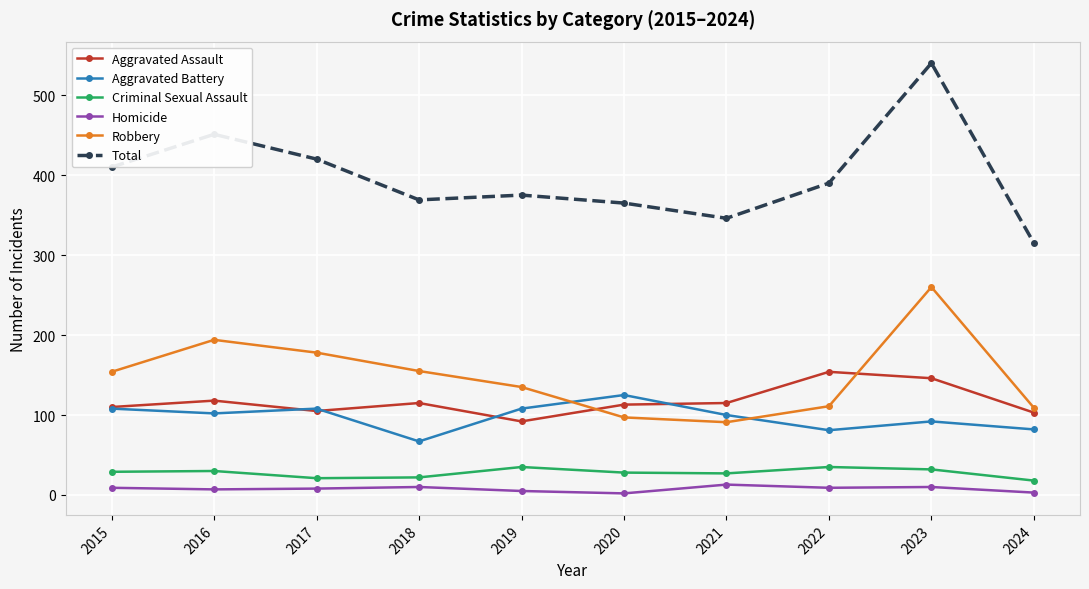

What is the total value across all series at 2021?

692